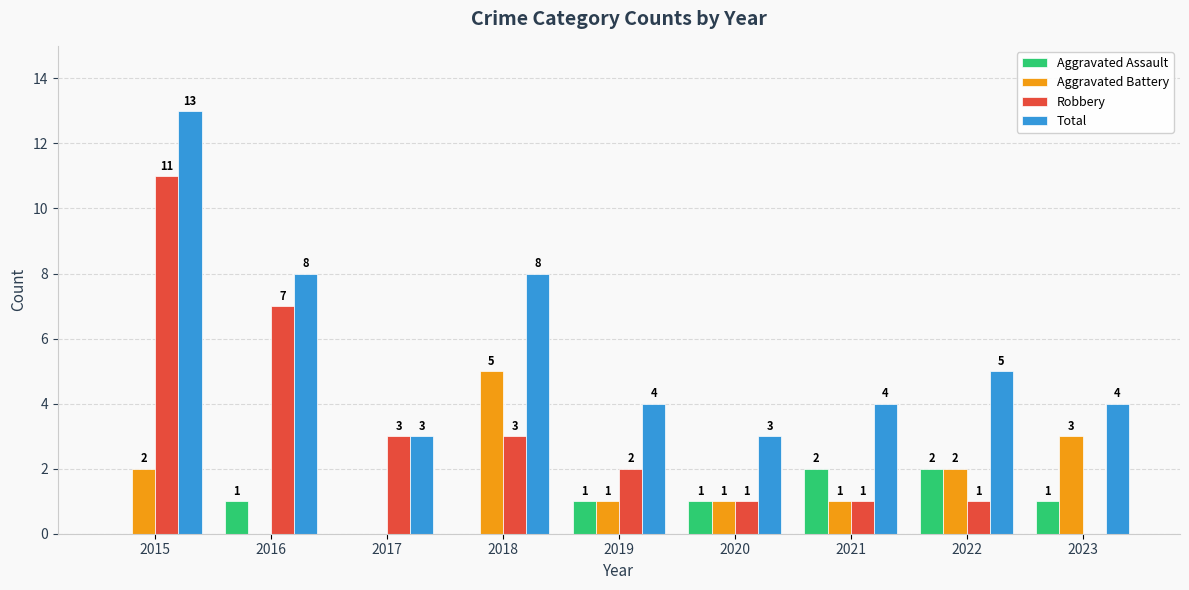

Which series changed the most between 2016 and 2023?

Robbery